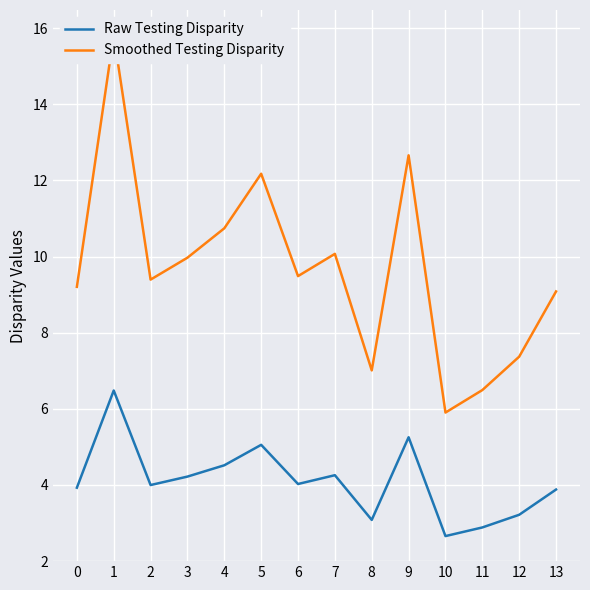

Rank the series by their maximum value, from highest to lowest.

Smoothed Testing Disparity, Raw Testing Disparity